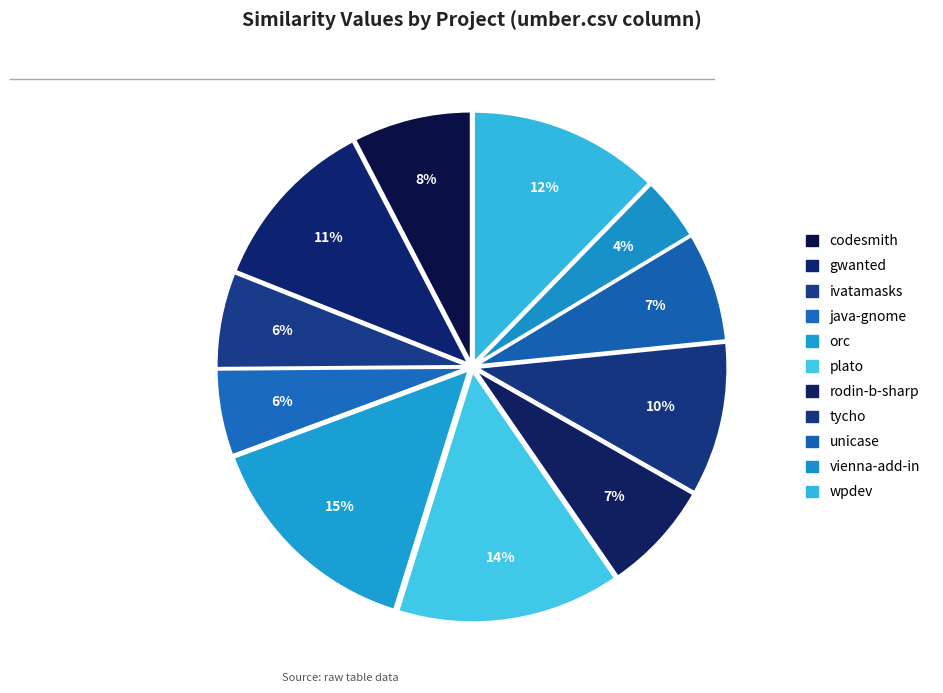

How many segments does this pie chart have?

11